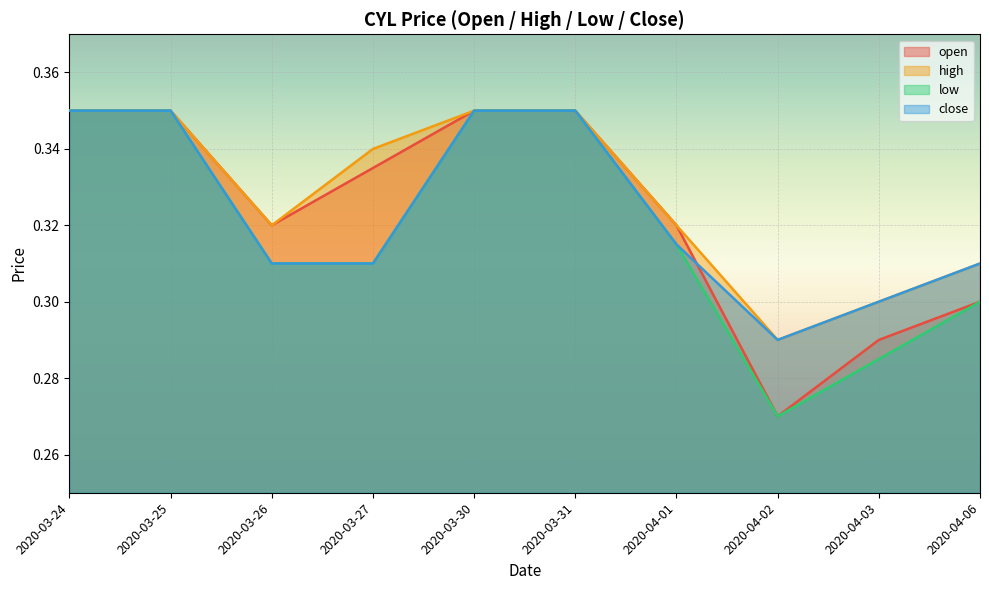

List the labels in order of close value, largest first.

2020-03-24, 2020-03-25, 2020-03-30, 2020-03-31, 2020-04-01, 2020-03-26, 2020-03-27, 2020-04-06, 2020-04-03, 2020-04-02